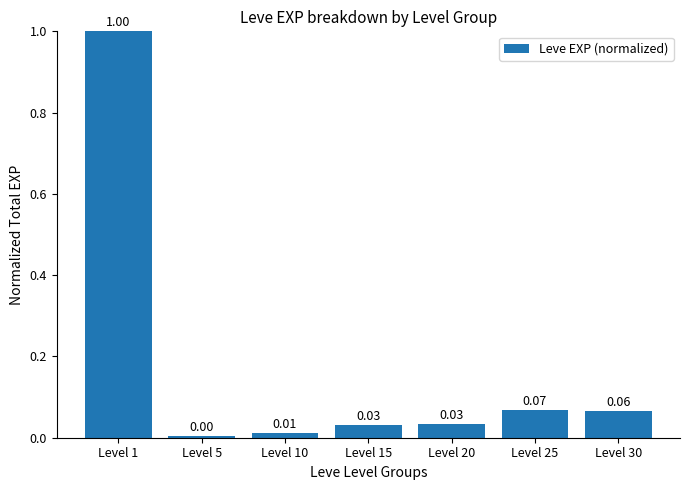

What is the sum of all values?

1.2